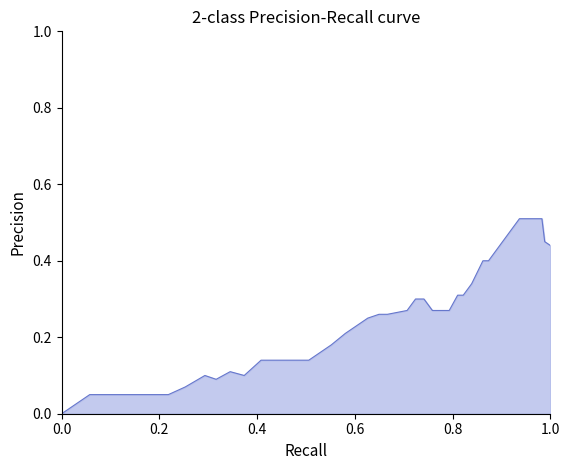

What is the difference between the maximum and second lowest values?

0.5